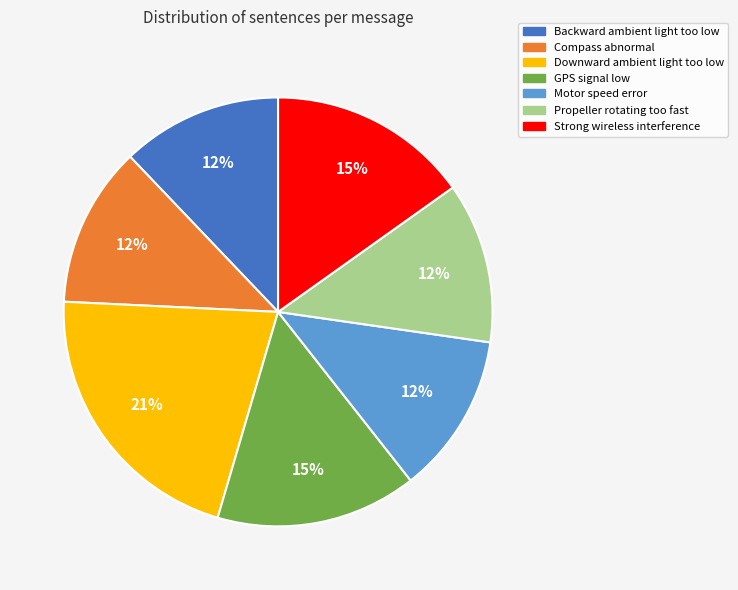

Count the number of slices in the pie.

7